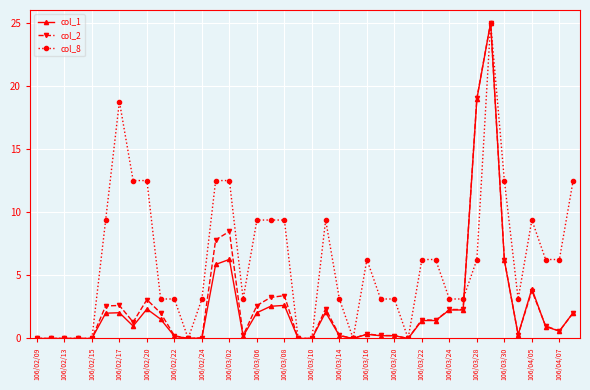

Does the chart have visible grid lines?

Yes